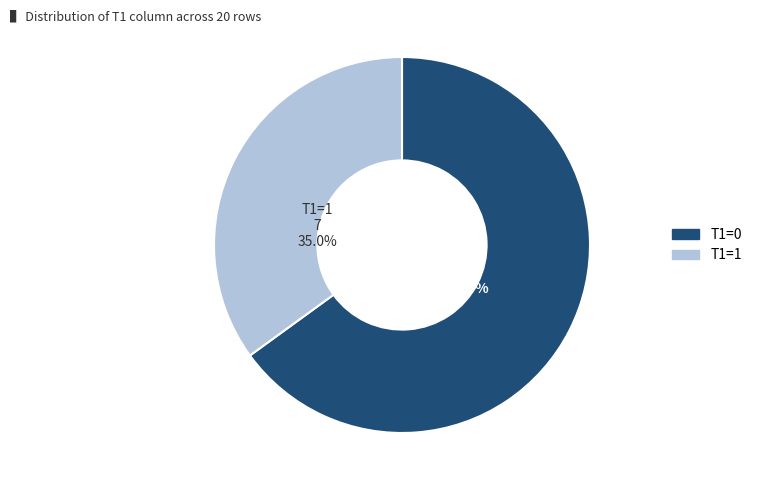

To the nearest percent, what percentage of the pie is T1=0?

65%